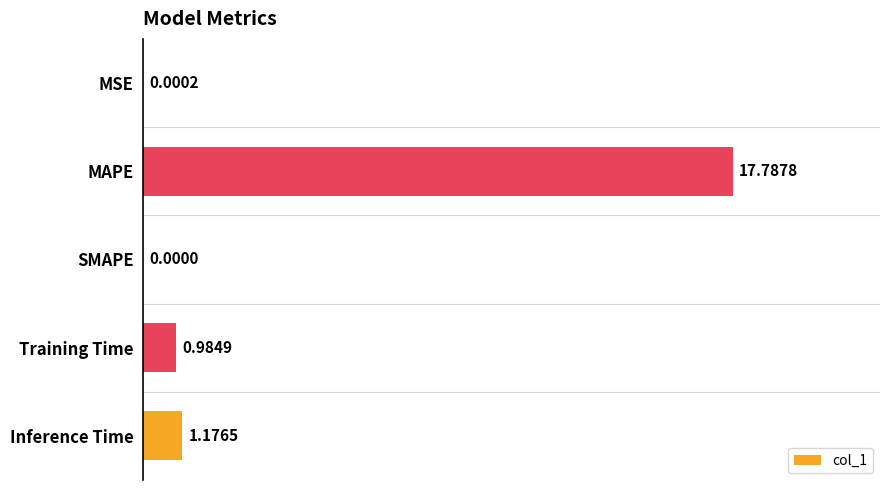

Are the bars horizontal?

Yes